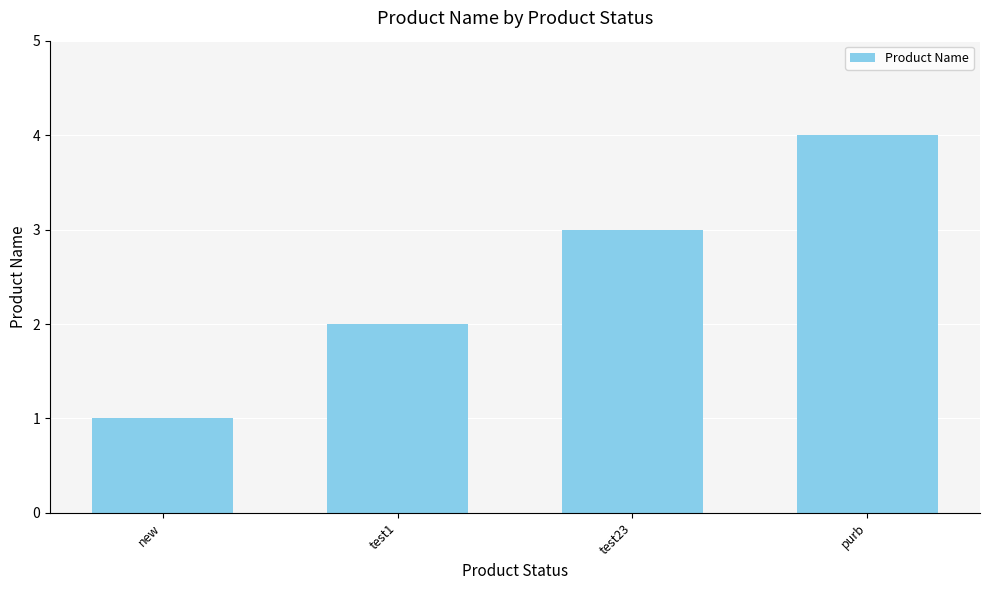

What is the minimum value shown in the chart?

1